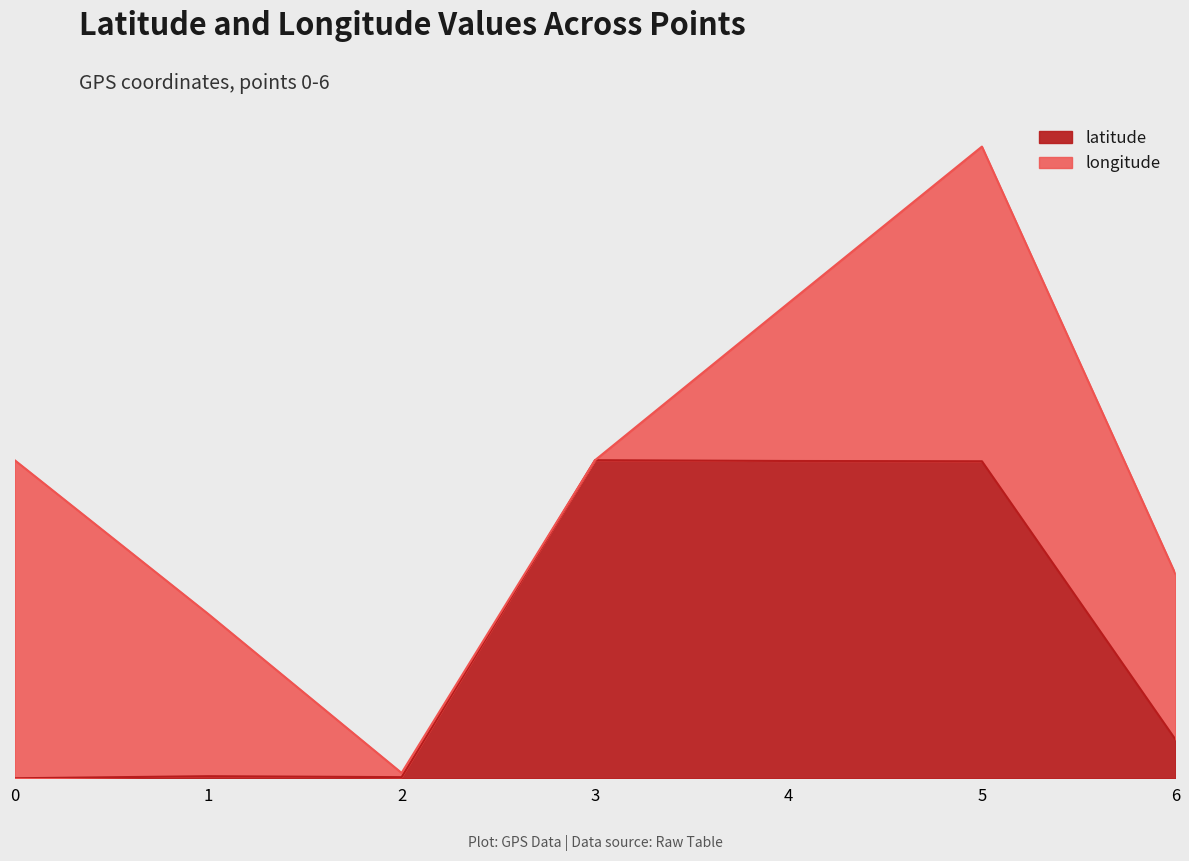

Does the chart display data point markers on the line(s)?

No